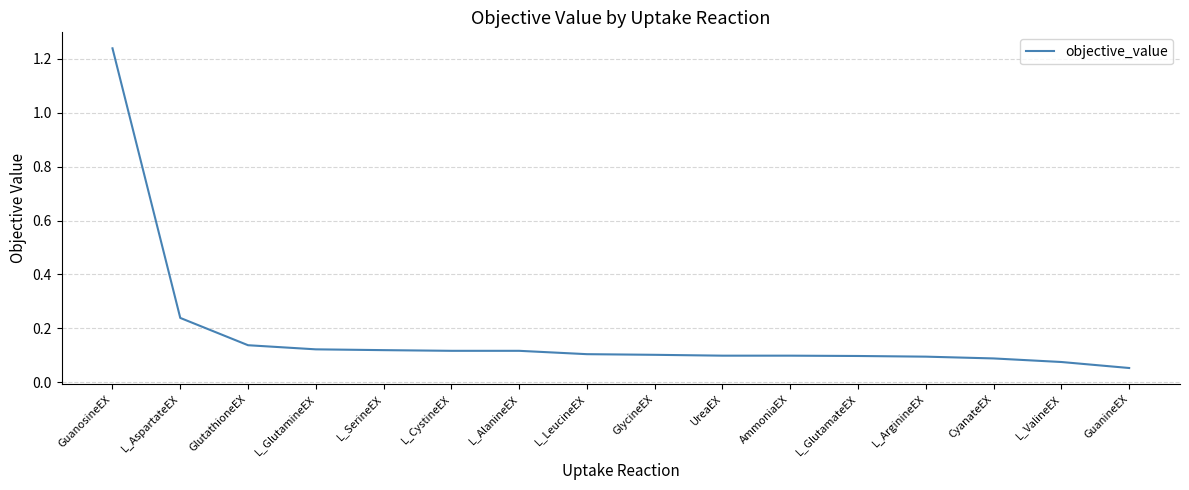

At which category does the chart reach its minimum across all series?

GuanineEX